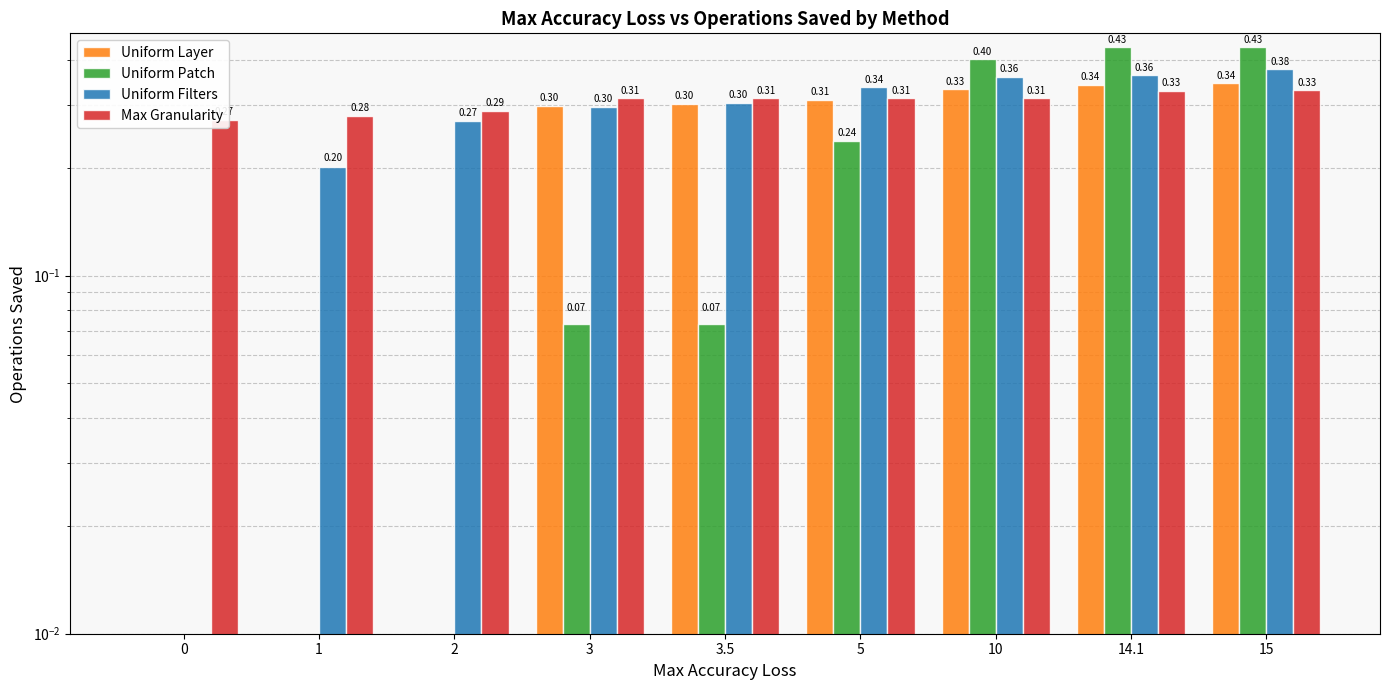

What is the difference between the Uniform Patch values at 5 and 0?

0.2